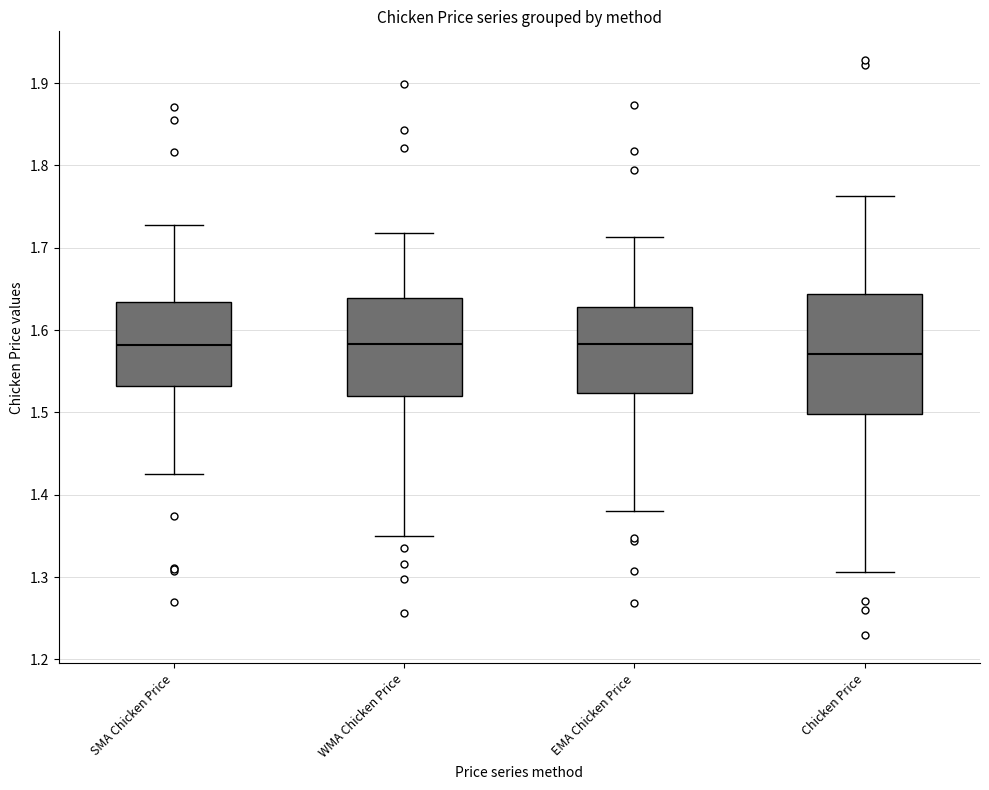

Comparing the boxes themselves (not the whiskers), which one is the tallest?

Chicken Price